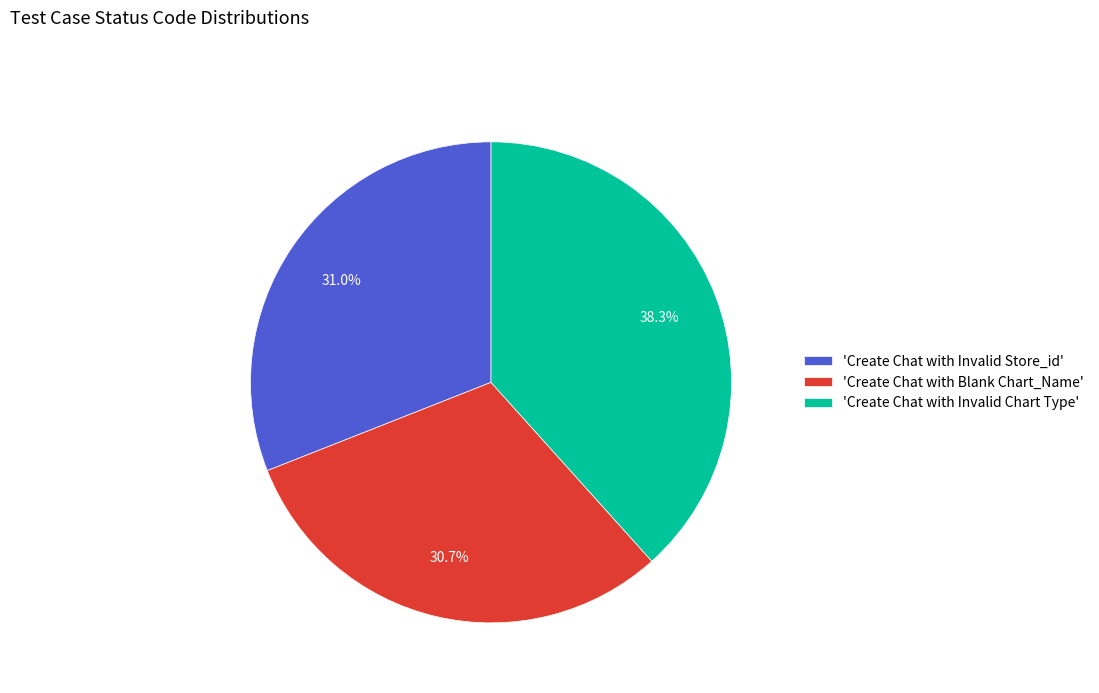

How much of the chart is everything except 'Create Chat with Invalid Store_id'?

69.0%